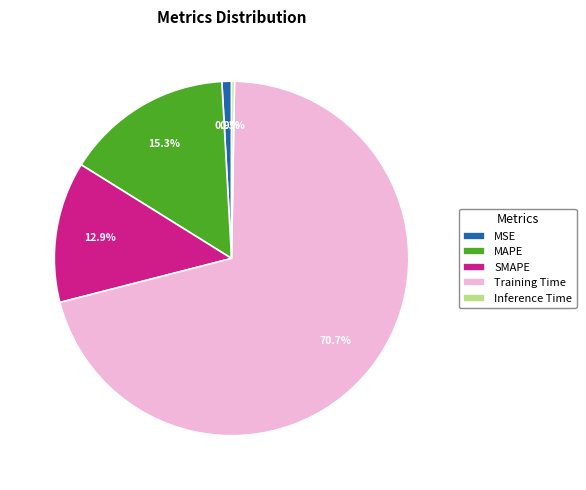

Is there any slice that represents more than half of the pie?

Yes